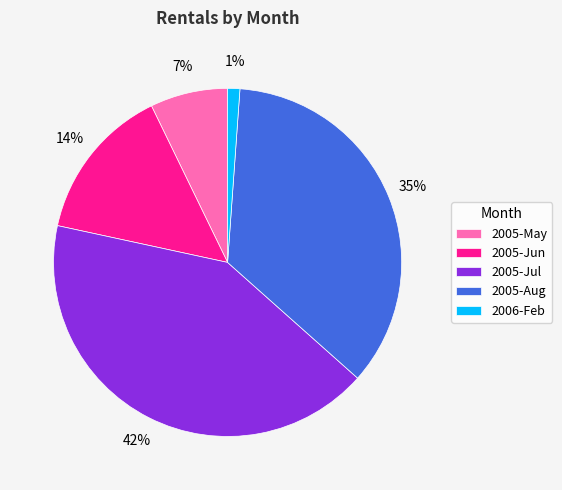

Is 2005-Aug the majority of the pie?

No